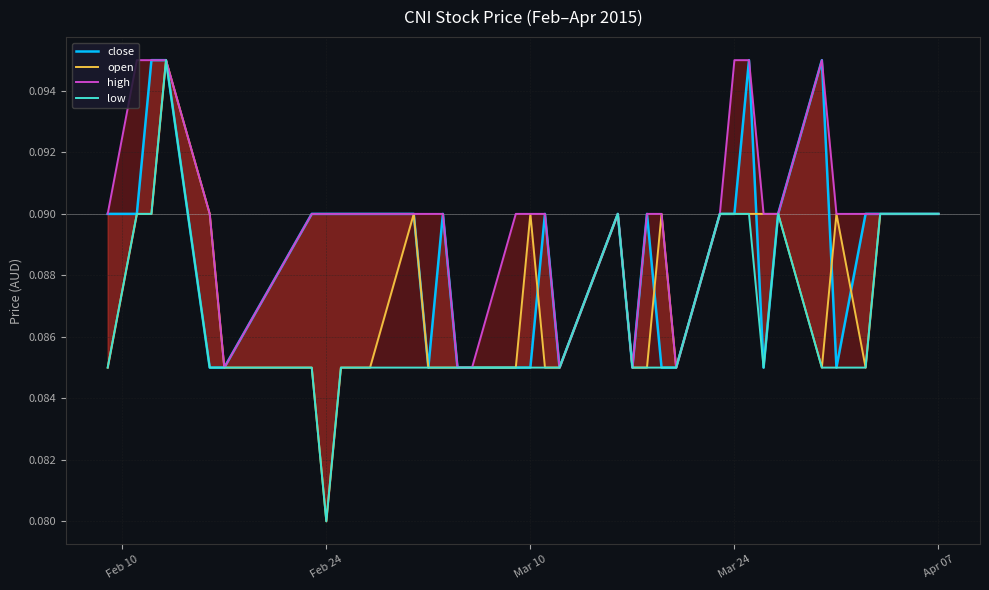

True or false: open and low cross at least once.

False